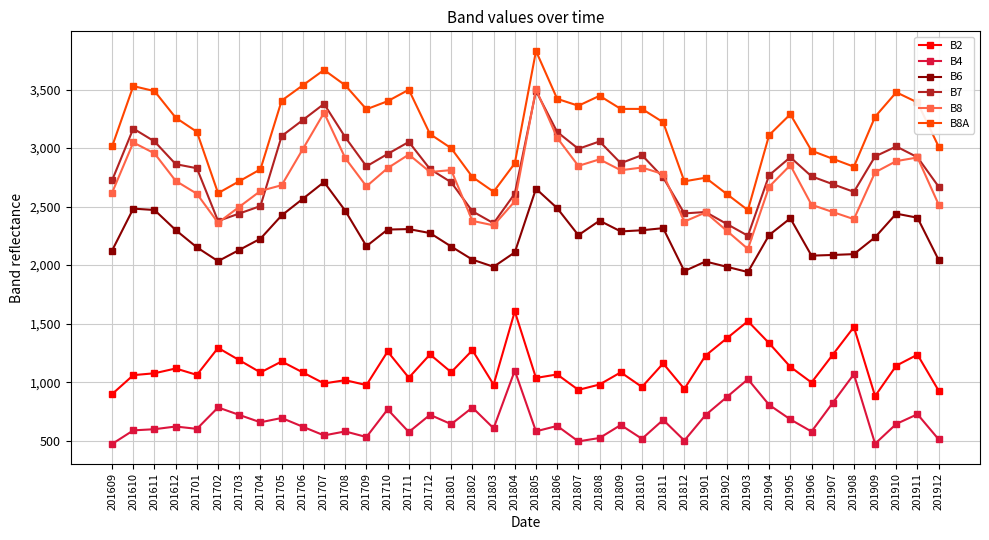

What is the minimum value shown in the chart?

472